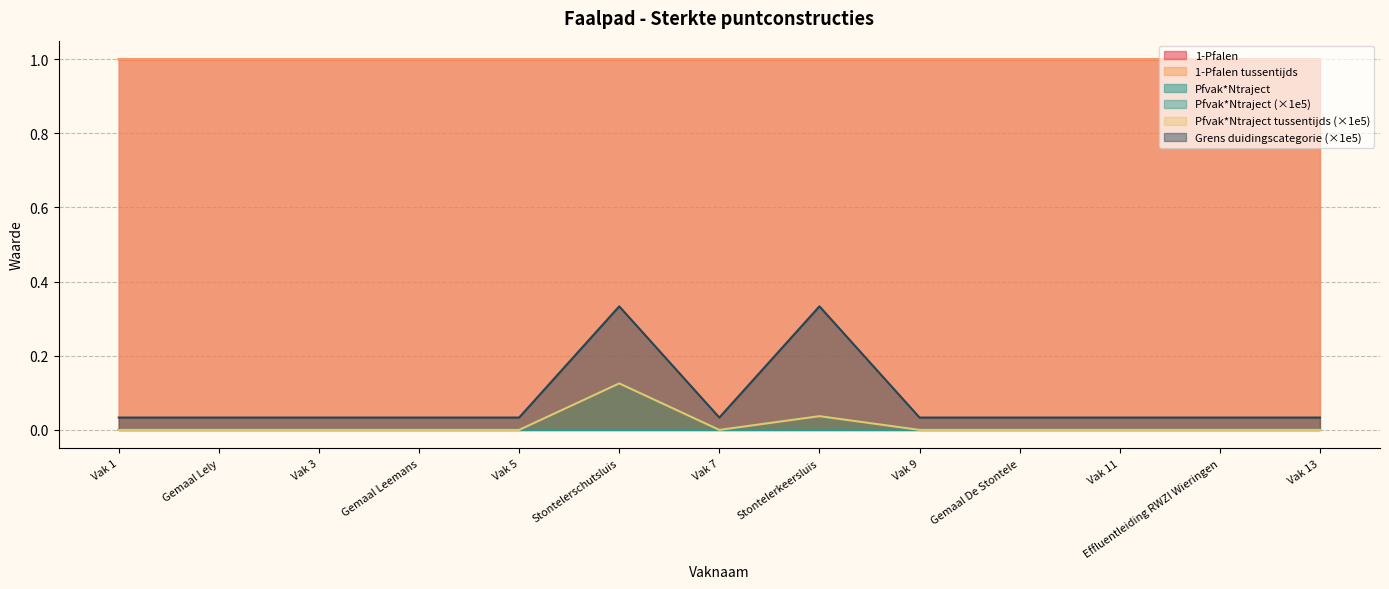

What is the average value of the Grens duidingscategorie series?

0.1